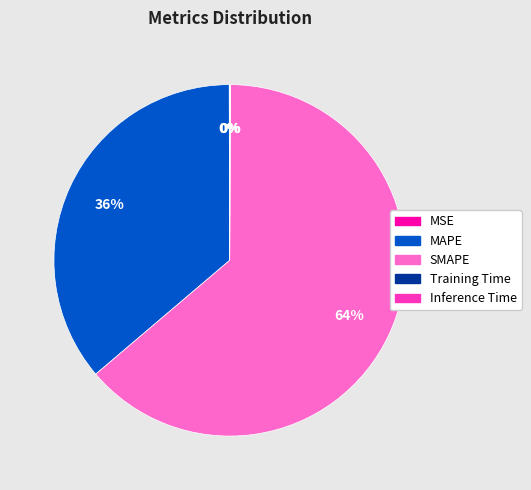

Is there any slice that represents more than half of the pie?

Yes